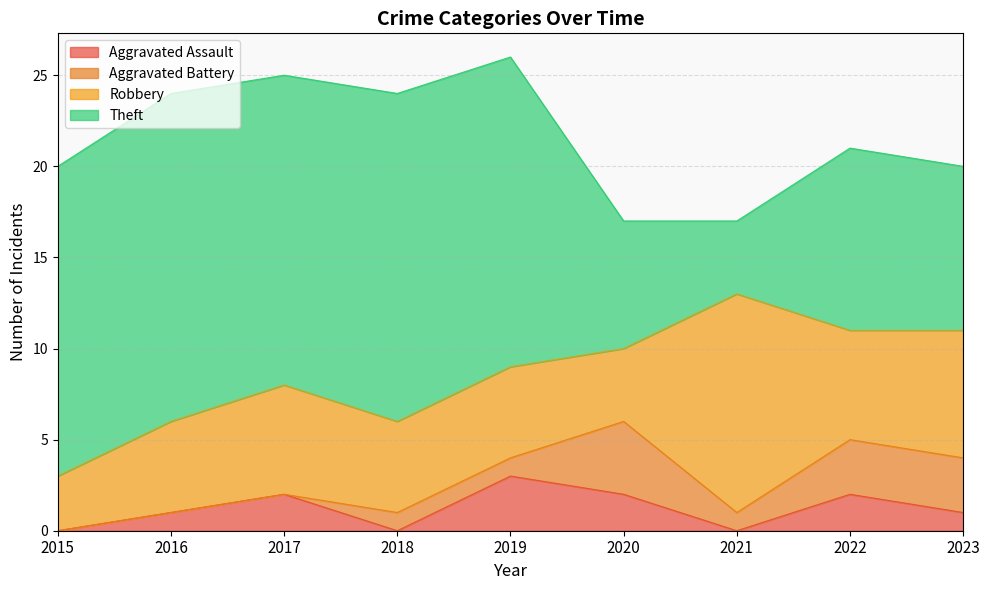

How many values in the Aggravated Assault series exceed 1?

4